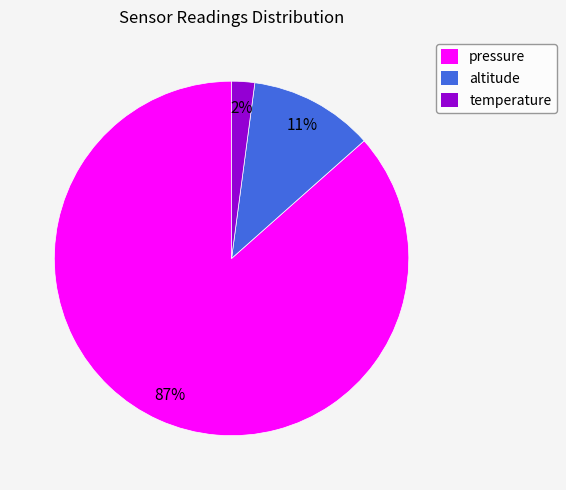

How many segments does this pie chart have?

3